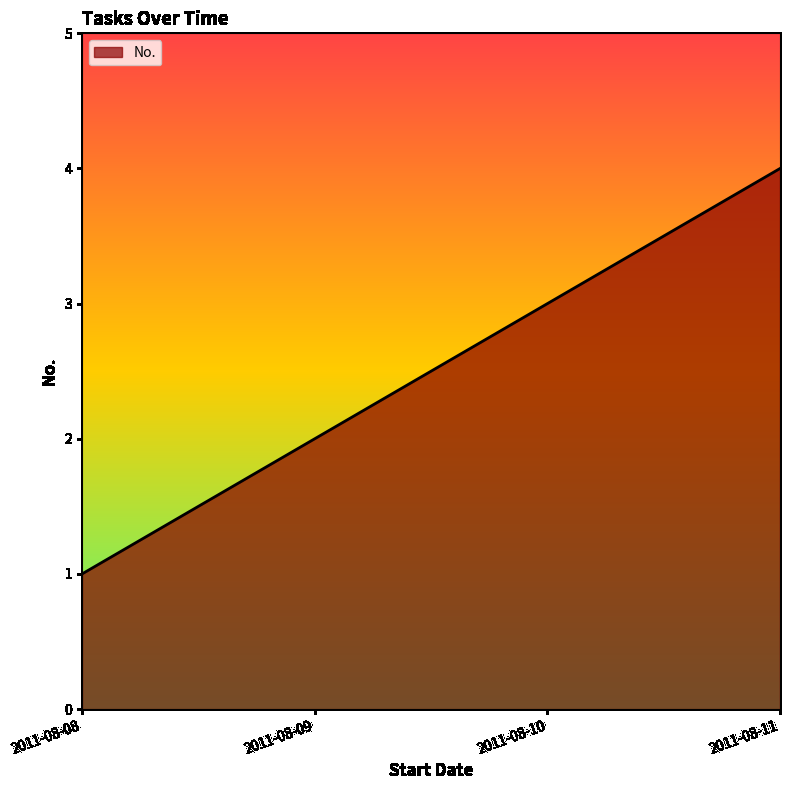

Rank the categories by value from lowest to highest.

2011-08-08, 2011-08-09, 2011-08-10, 2011-08-11